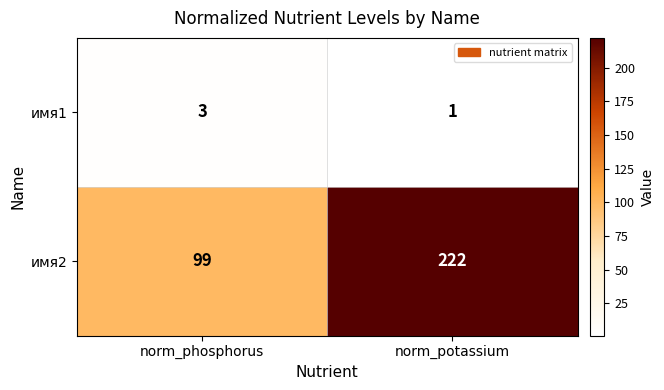

Reading left to right, what are all the values shown in this chart?

имя1: norm_phosphorus=3	norm_potassium=1
имя2: norm_phosphorus=99	norm_potassium=222